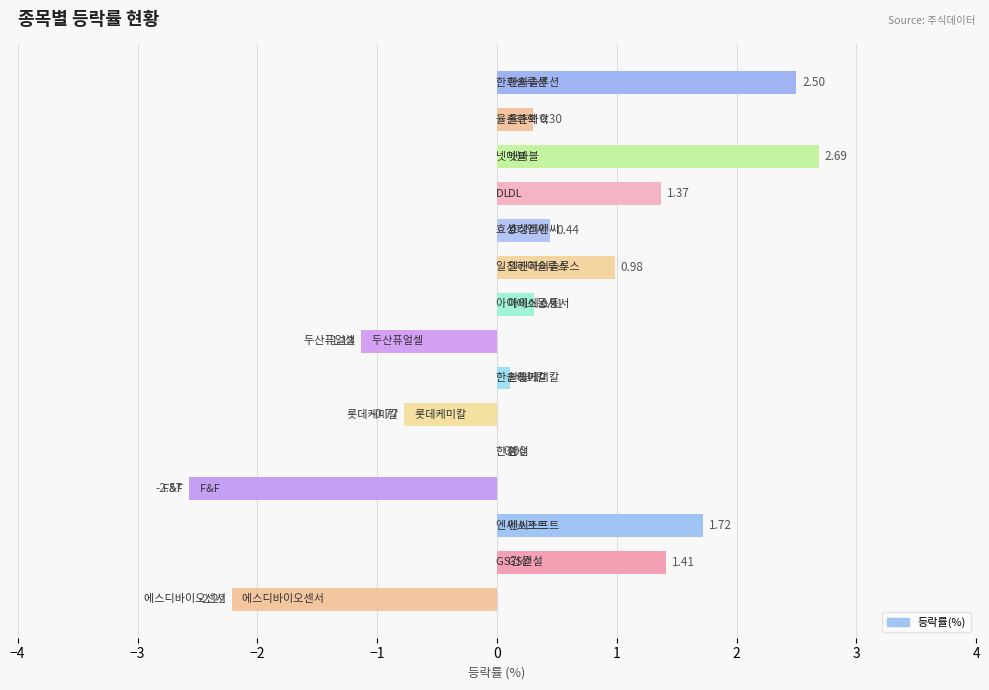

What is the sum of all values?

5.1